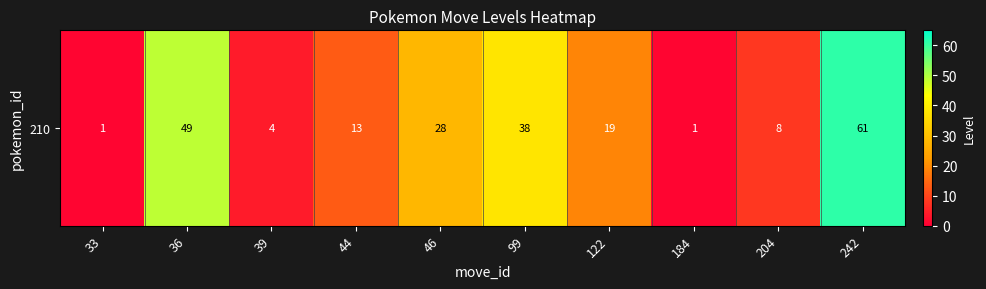

What is the approximate value at 184?

1